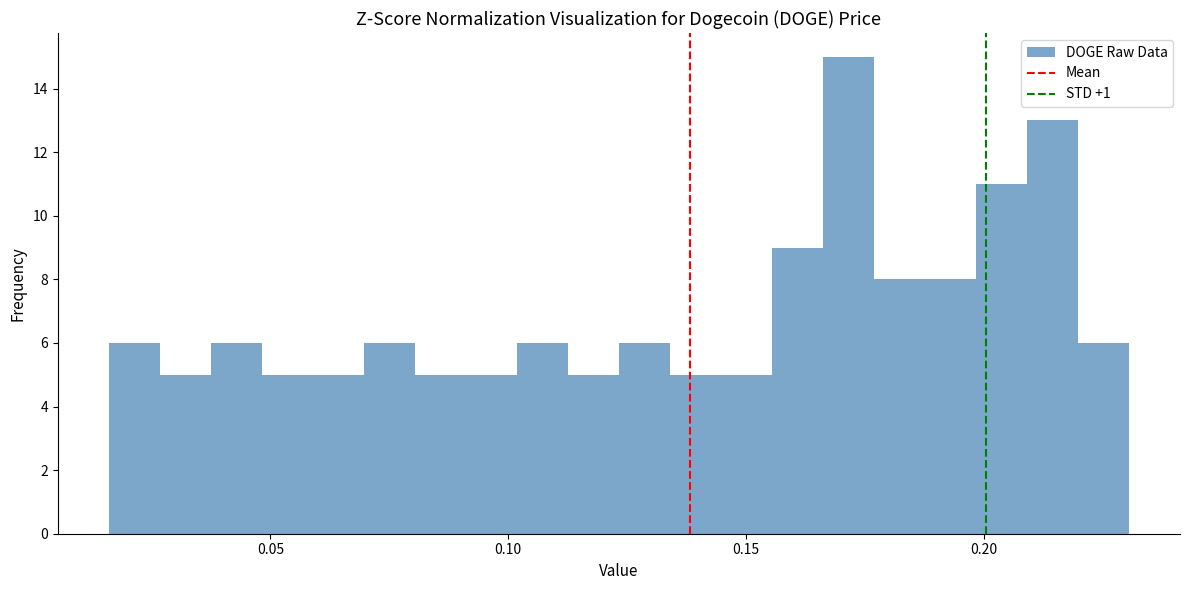

Read against the x-axis, roughly where is the centre of the tallest bar?

0.170